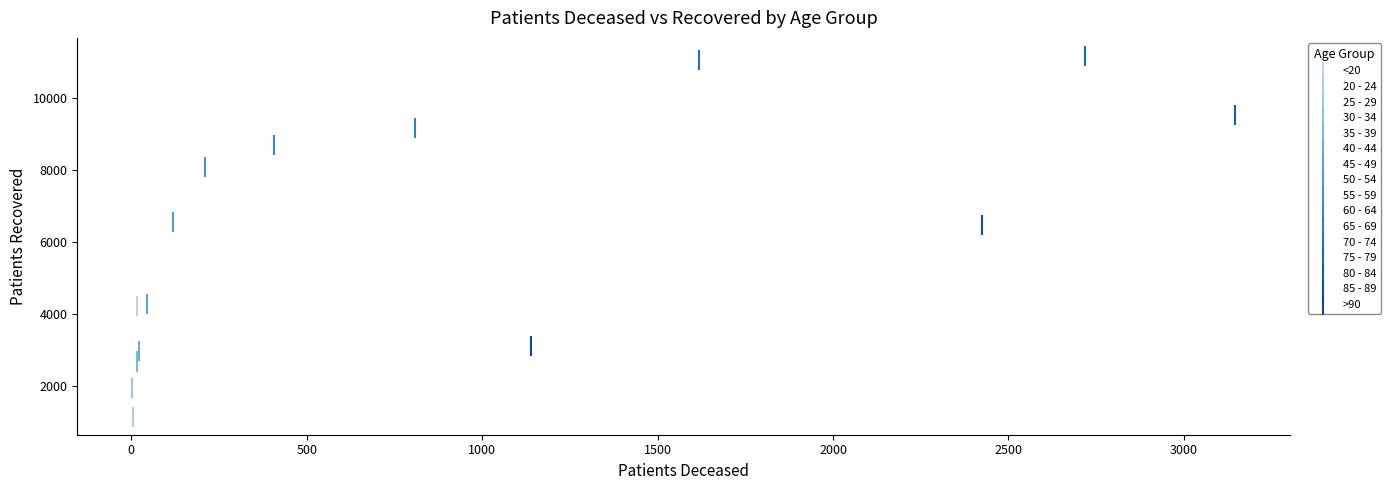

Which series contains the highest Y value?

75 - 79